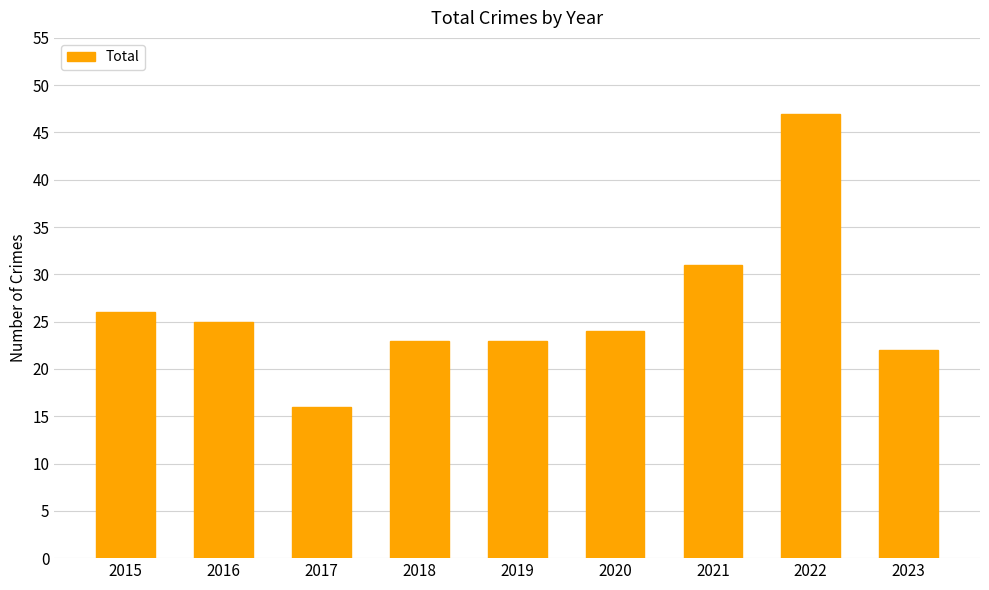

What is the average value?

26